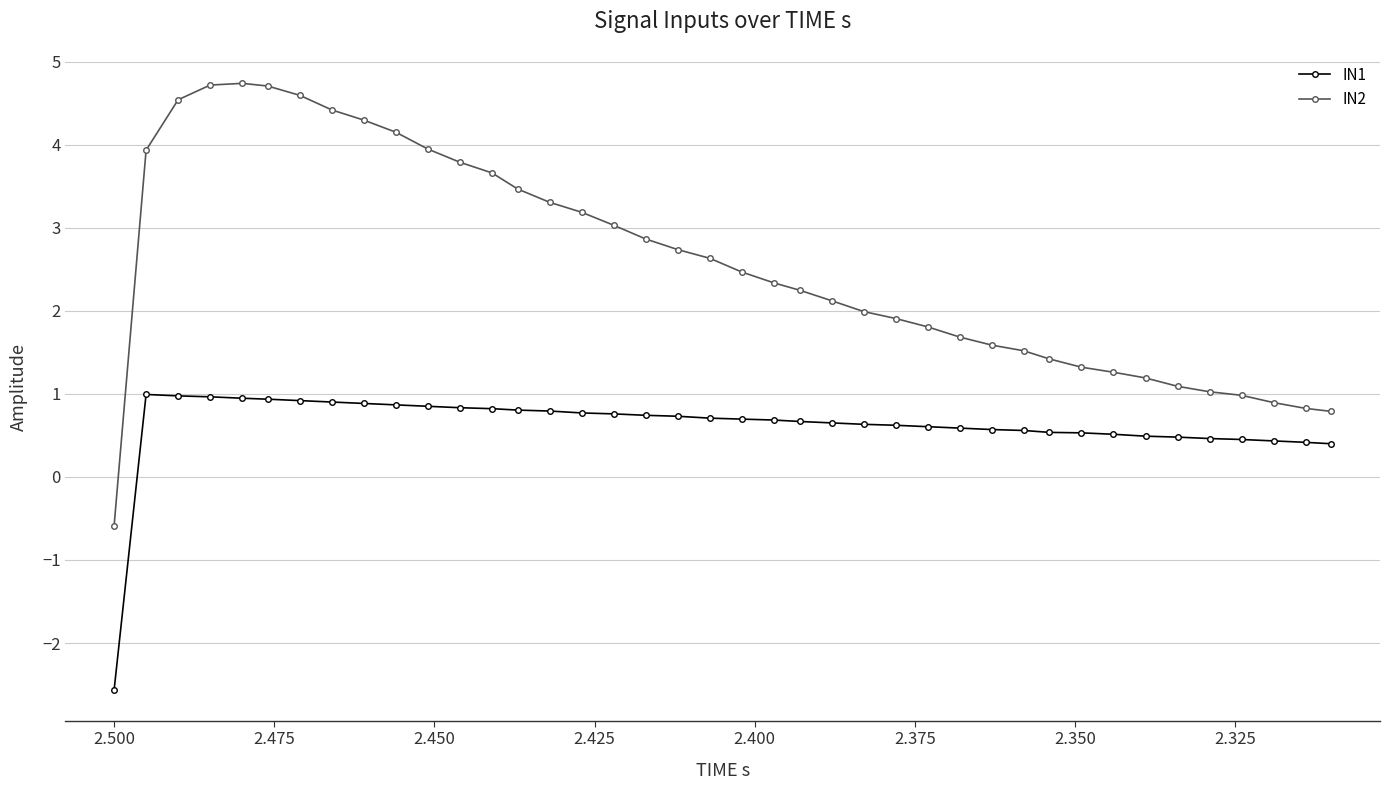

Reading right to left, list all the values displayed in this chart.

IN1: 0.4	0.4	0.4	0.5	0.5	0.5	0.5	0.5	0.5	0.5	0.6	0.6	0.6	0.6	0.6	0.6	0.7	0.7	0.7	0.7	0.7	0.7	0.7	0.8	0.8	0.8	0.8	0.8	0.8	0.9	0.9	0.9	0.9	0.9	0.9	0.9	1.0	1.0	1.0	-2.6
IN2: 0.8	0.8	0.9	1.0	1.0	1.1	1.2	1.3	1.3	1.4	1.5	1.6	1.7	1.8	1.9	2.0	2.1	2.2	2.3	2.5	2.6	2.7	2.9	3.0	3.2	3.3	3.5	3.7	3.8	3.9	4.2	4.3	4.4	4.6	4.7	4.7	4.7	4.5	3.9	-0.6